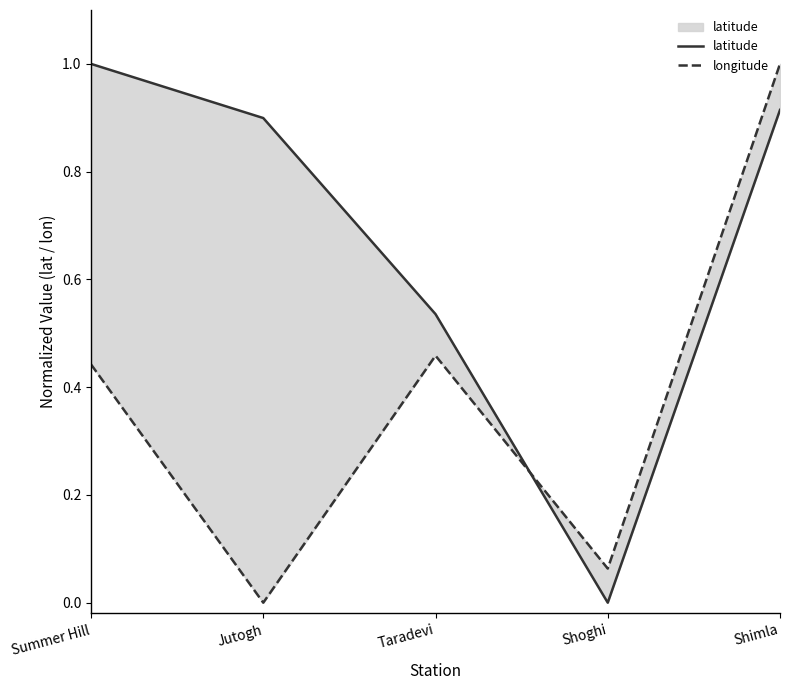

Rank the series at Jutogh from highest to lowest value.

latitude, longitude